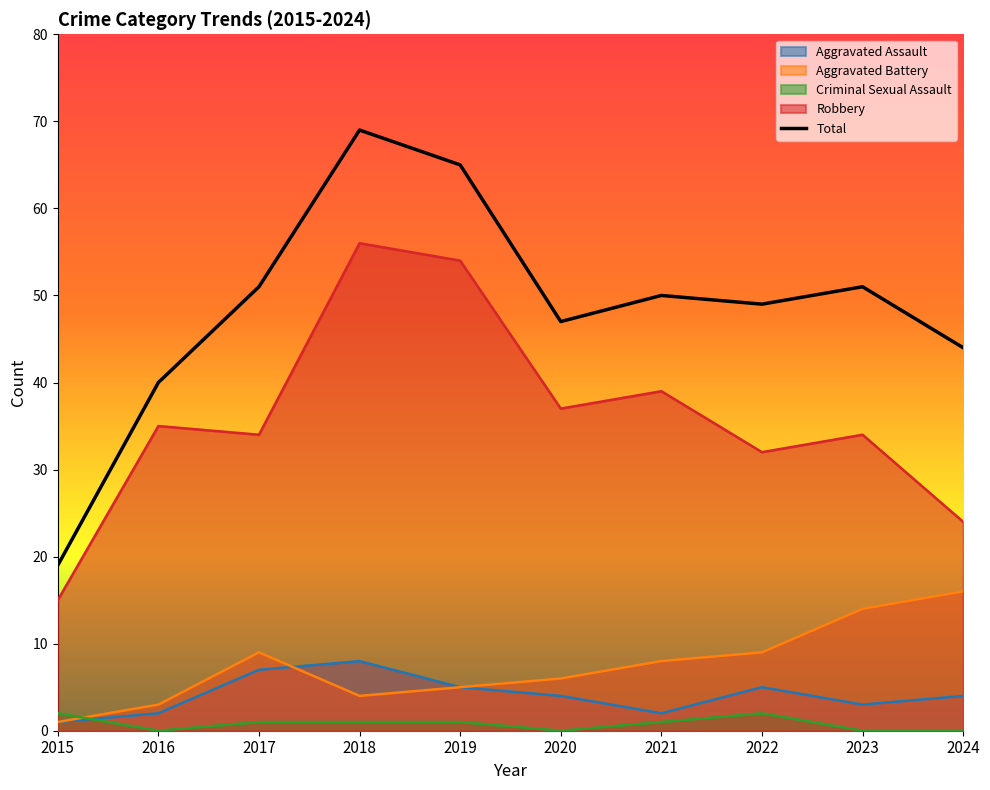

True or false: Robbery has more than 2 points higher than both neighbors.

True